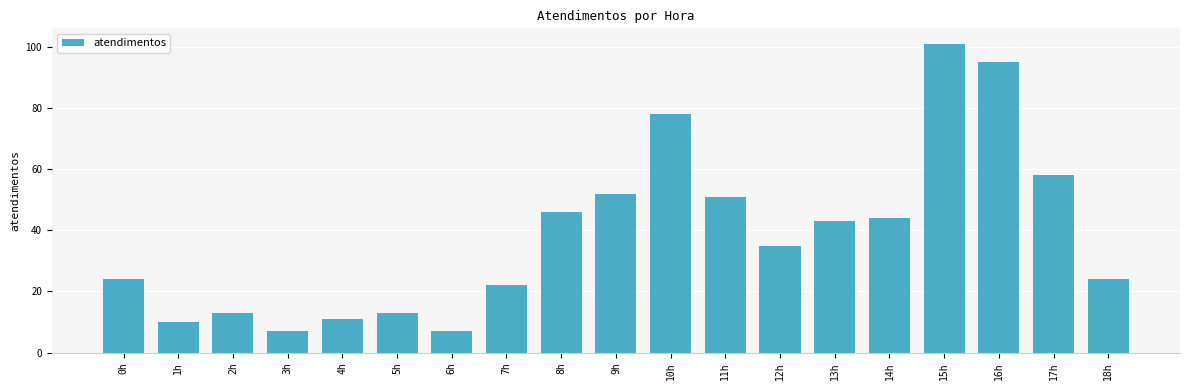

Reading right to left, extract all data points from this chart.

24	58	95	101	44	43	35	51	78	52	46	22	7	13	11	7	13	10	24